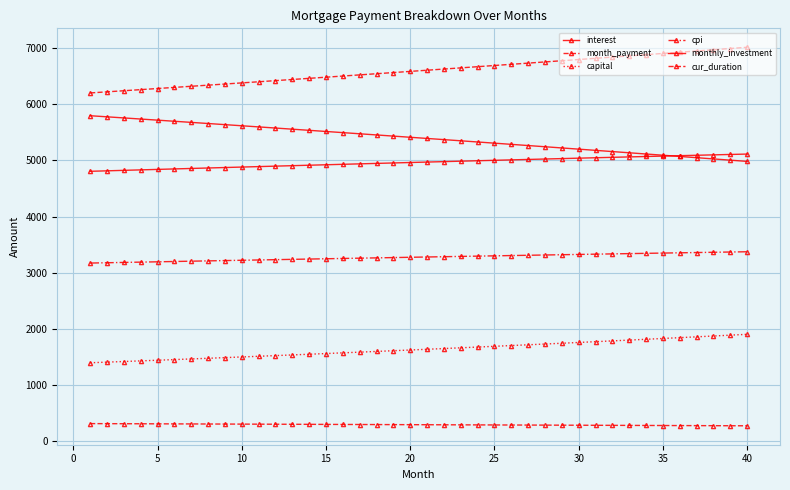

At which label does interest first exceed 4971?

20